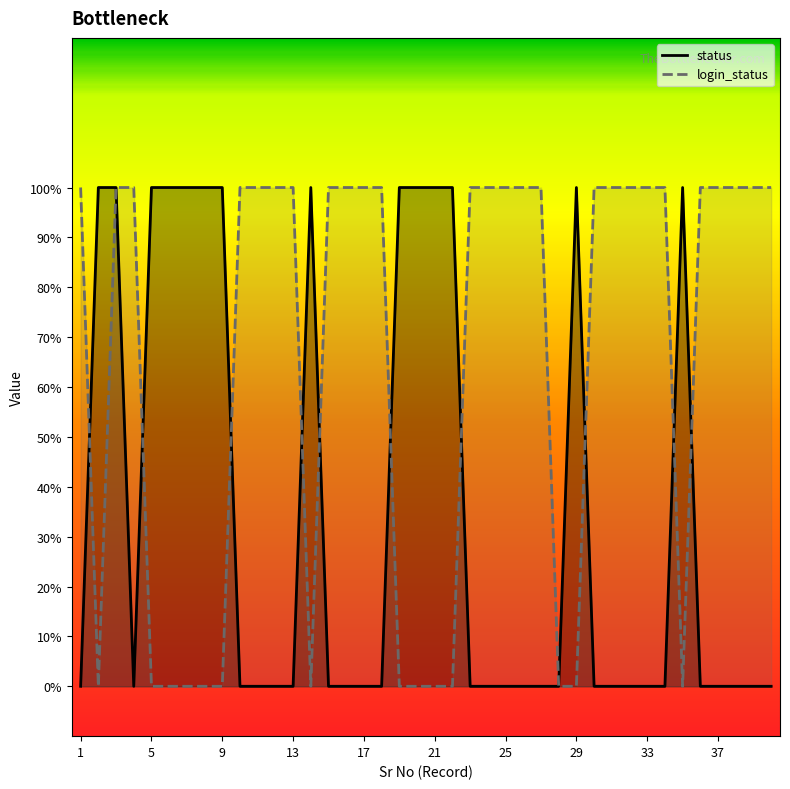

At which category is the sum across all series the highest?

3